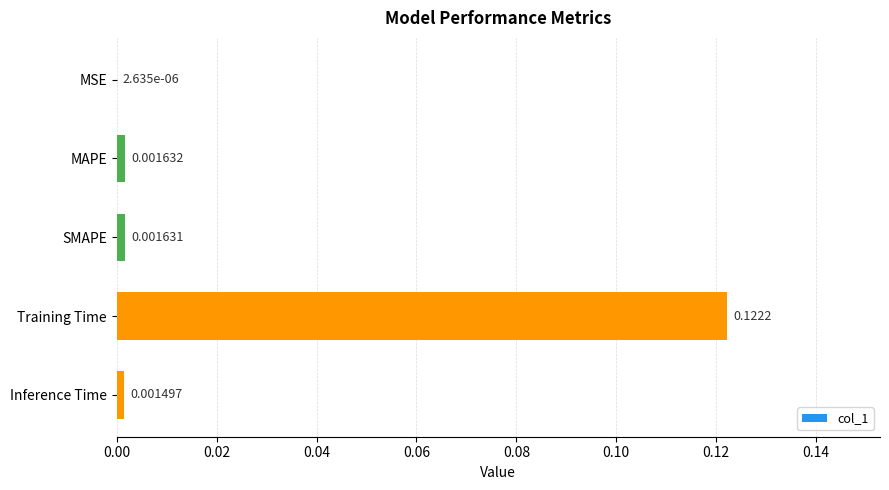

Which category has the highest value across all series?

Training Time